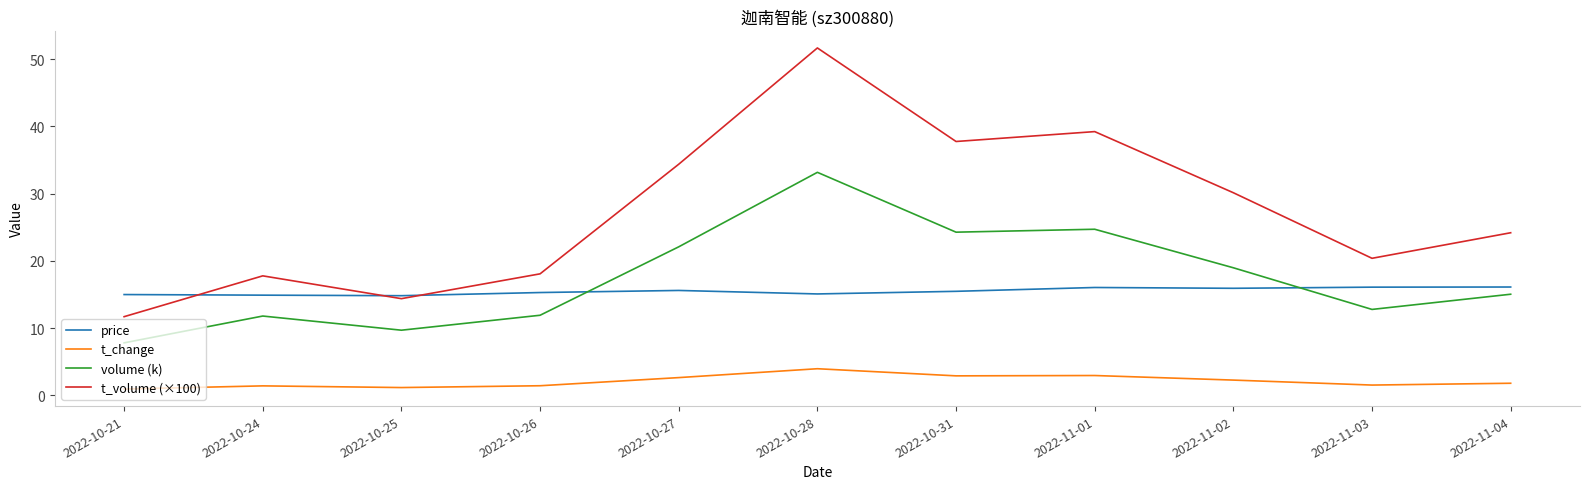

At which label is volume (k) closest to 20?

2022-11-02